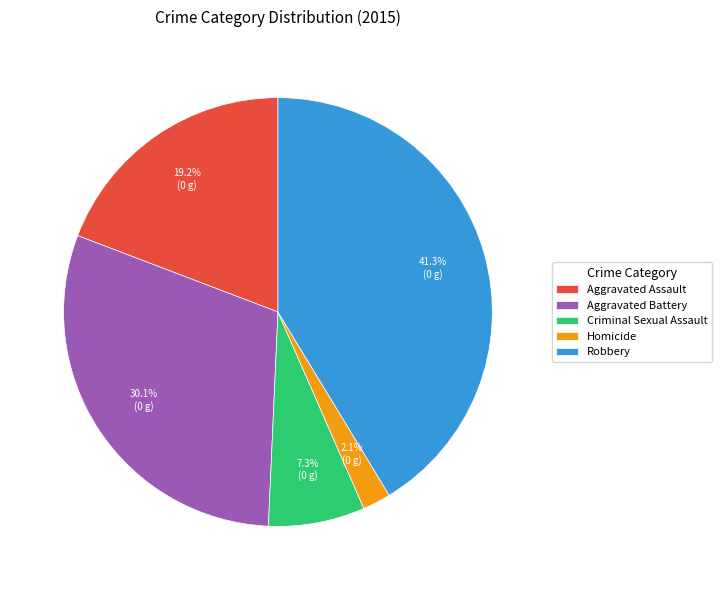

How many segments does this pie chart have?

5